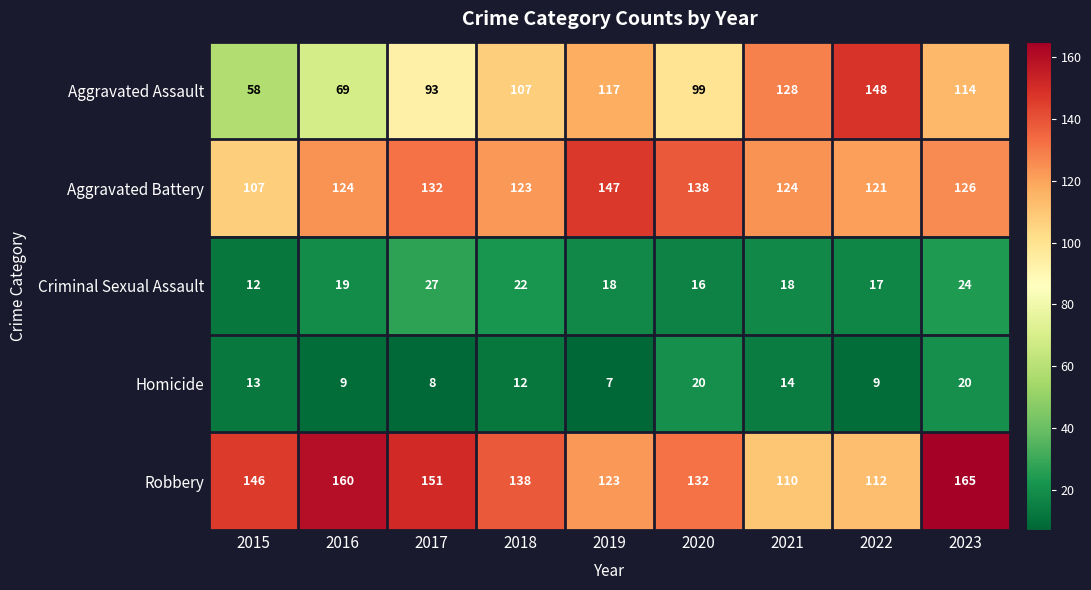

Which series has the largest total across all categories?

Robbery